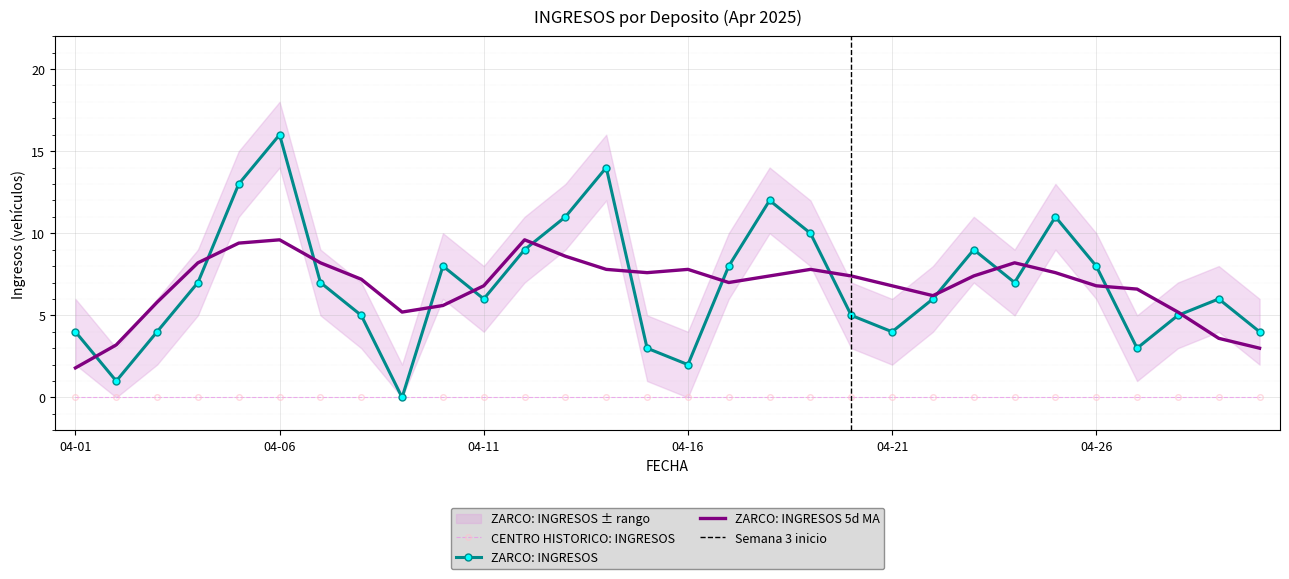

True or false: ZARCO_lower and ZARCO intersect in this chart.

False